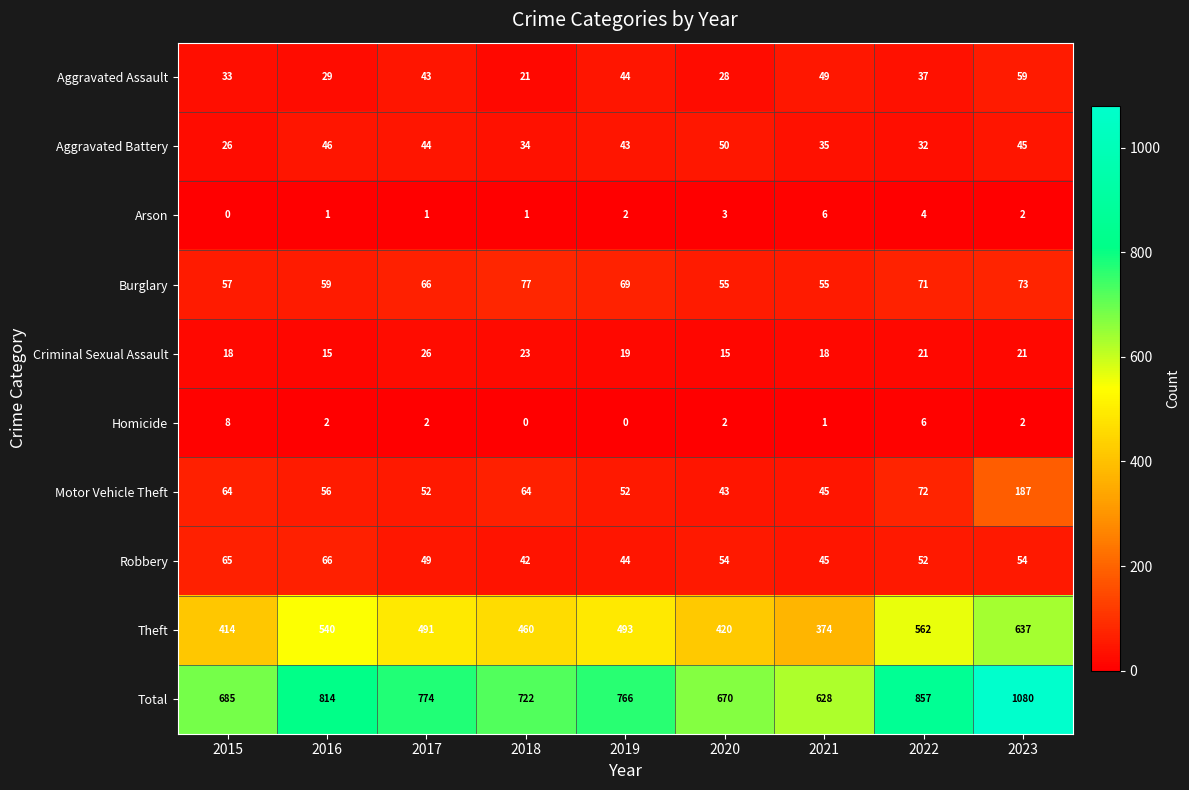

What is the sum of the Total values at 2020 and 2019?

1436